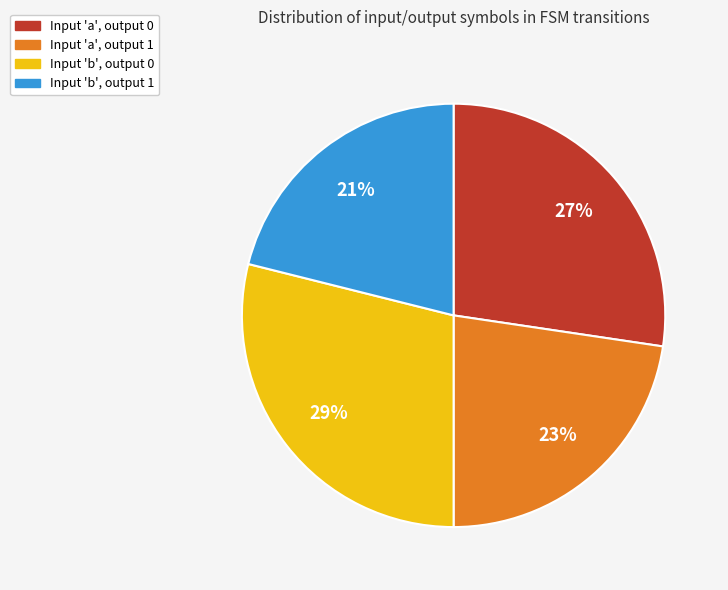

Is there any slice that represents more than half of the pie?

No